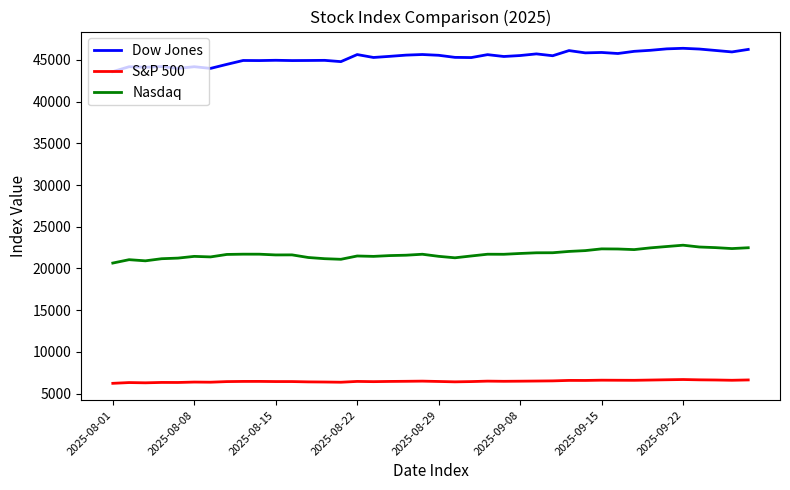

What is the difference between the second highest and second lowest values in the Nasdaq series?

1714.9